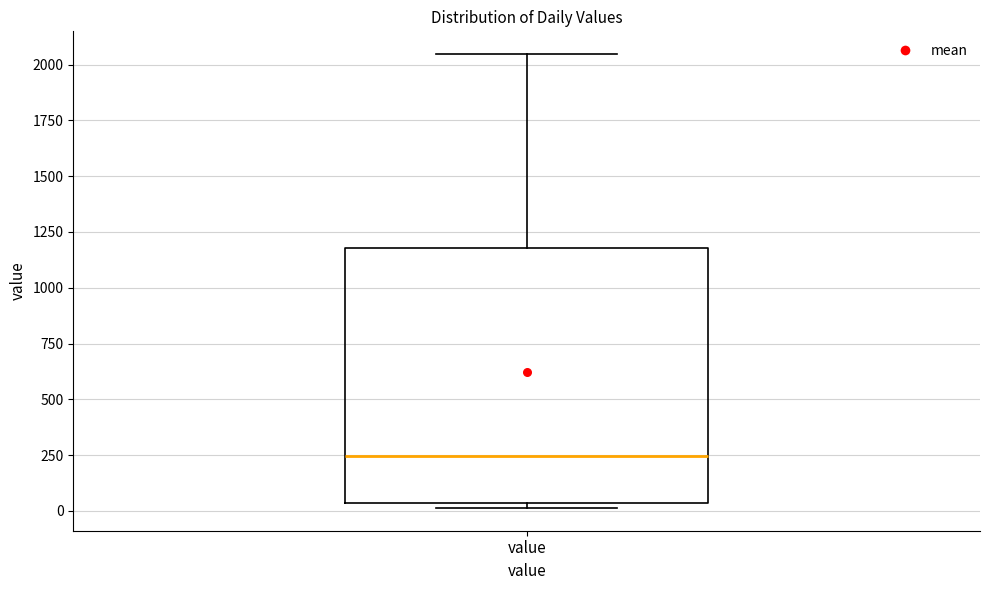

Transcribe this box plot: give where the median line is, the range the box spans, and where the two whiskers end, as read against the y-axis. The values are not printed on the chart, so give them approximately, as read against the axis.

median 250, box 50 to 1200, whiskers 0 to 2050